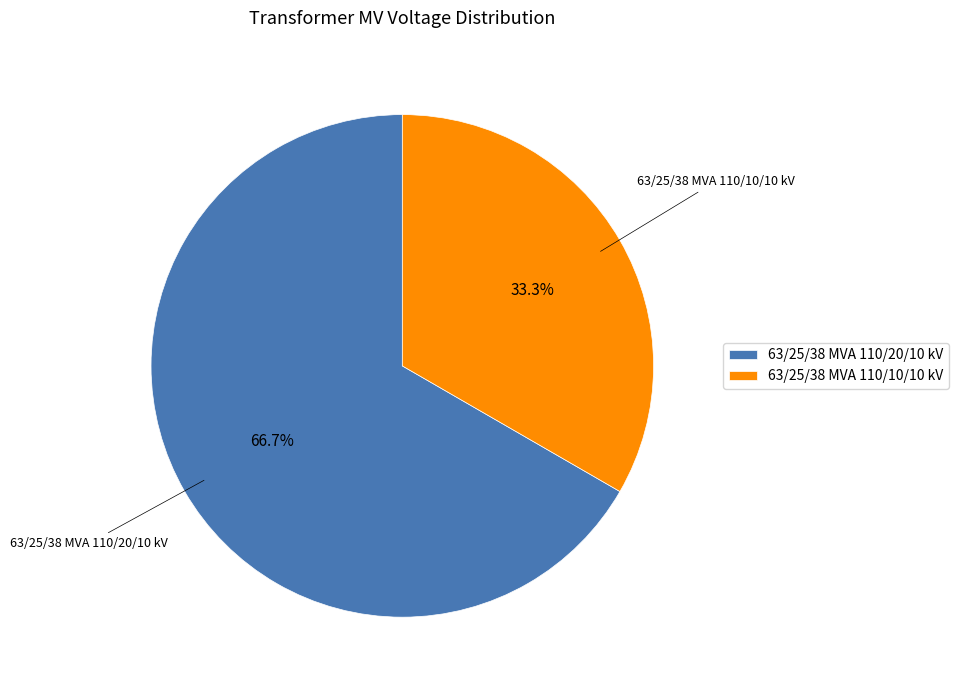

True or false: 63/25/38 MVA 110/20/10 kV accounts for 79% of the total.

False